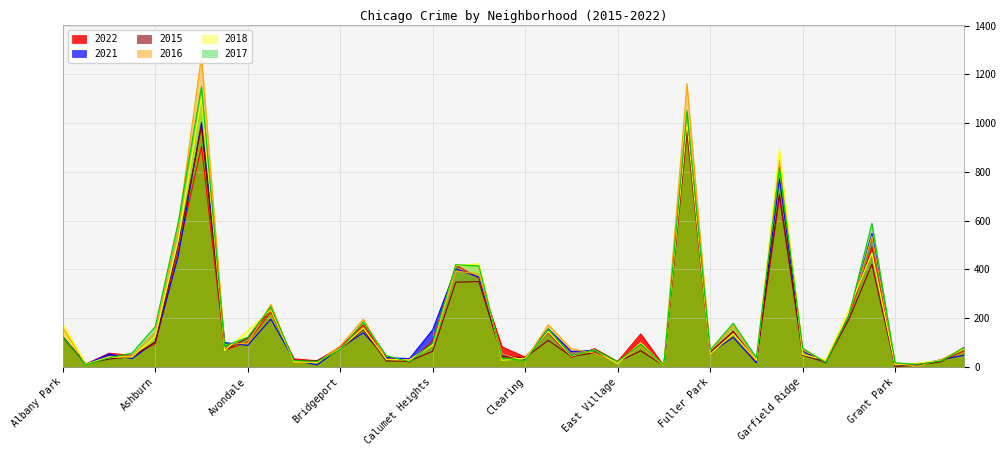

Reading left to right, extract all data points from this chart.

2022: Albany Park=123	Andersonville=11	Archer Heights=56	Armour Square=47	Ashburn=95	Auburn Gresham=477	Austin=904	Avalon Park=69	Avondale=102	Belmont Cragin=226	Beverly=33	Boystown=25	Bridgeport=82	Brighton Park=172	Bucktown=38	Burnside=19	Calumet Heights=106	Chatham=417	Chicago Lawn=365	Chinatown=82	Clearing=40	Douglas=140	Dunning=39	East Side=75	East Village=22	Edgewater=135	Edison Park=5	Englewood=960	Fuller Park=51	Gage Park=146	Galewood=20	Garfield Park=695	Garfield Ridge=69	Gold Coast=17	Grand Boulevard=208	Grand Crossing=491	Grant Park=12	Greektown=12	Hegewisch=25	Hermosa=66
2021: Albany Park=124	Andersonville=11	Archer Heights=53	Armour Square=34	Ashburn=103	Auburn Gresham=457	Austin=1002	Avalon Park=100	Avondale=88	Belmont Cragin=196	Beverly=28	Boystown=8	Bridgeport=77	Brighton Park=140	Bucktown=38	Burnside=34	Calumet Heights=152	Chatham=402	Chicago Lawn=368	Chinatown=50	Clearing=31	Douglas=156	Dunning=63	East Side=68	East Village=15	Edgewater=95	Edison Park=3	Englewood=1001	Fuller Park=58	Gage Park=121	Galewood=17	Garfield Park=772	Garfield Ridge=67	Gold Coast=17	Grand Boulevard=211	Grand Crossing=547	Grant Park=7	Greektown=8	Hegewisch=30	Hermosa=48
2015: Albany Park=122	Andersonville=13	Archer Heights=32	Armour Square=42	Ashburn=102	Auburn Gresham=502	Austin=986	Avalon Park=70	Avondale=118	Belmont Cragin=236	Beverly=23	Boystown=25	Bridgeport=73	Brighton Park=153	Bucktown=24	Burnside=24	Calumet Heights=64	Chatham=347	Chicago Lawn=350	Chinatown=42	Clearing=38	Douglas=109	Dunning=43	East Side=58	East Village=20	Edgewater=66	Edison Park=5	Englewood=978	Fuller Park=62	Gage Park=144	Galewood=27	Garfield Park=709	Garfield Ridge=48	Gold Coast=19	Grand Boulevard=194	Grand Crossing=421	Grant Park=2	Greektown=7	Hegewisch=21	Hermosa=81
2016: Albany Park=161	Andersonville=11	Archer Heights=42	Armour Square=45	Ashburn=144	Auburn Gresham=580	Austin=1273	Avalon Park=92	Avondale=97	Belmont Cragin=257	Beverly=19	Boystown=18	Bridgeport=85	Brighton Park=196	Bucktown=31	Burnside=30	Calumet Heights=91	Chatham=393	Chicago Lawn=381	Chinatown=53	Clearing=26	Douglas=173	Dunning=74	East Side=56	East Village=19	Edgewater=85	Edison Park=4	Englewood=1162	Fuller Park=64	Gage Park=171	Galewood=27	Garfield Park=848	Garfield Ridge=70	Gold Coast=22	Grand Boulevard=210	Grand Crossing=537	Grant Park=13	Greektown=3	Hegewisch=31	Hermosa=76
2018: Albany Park=177	Andersonville=11	Archer Heights=40	Armour Square=41	Ashburn=125	Auburn Gresham=523	Austin=1108	Avalon Park=67	Avondale=149	Belmont Cragin=234	Beverly=22	Boystown=19	Bridgeport=75	Brighton Park=159	Bucktown=31	Burnside=27	Calumet Heights=89	Chatham=415	Chicago Lawn=423	Chinatown=27	Clearing=36	Douglas=145	Dunning=44	East Side=70	East Village=13	Edgewater=99	Edison Park=4	Englewood=1001	Fuller Park=52	Gage Park=136	Galewood=27	Garfield Park=894	Garfield Ridge=51	Gold Coast=28	Grand Boulevard=235	Grand Crossing=467	Grant Park=8	Greektown=16	Hegewisch=26	Hermosa=76
2017: Albany Park=123	Andersonville=9	Archer Heights=37	Armour Square=57	Ashburn=165	Auburn Gresham=596	Austin=1149	Avalon Park=86	Avondale=121	Belmont Cragin=247	Beverly=26	Boystown=22	Bridgeport=70	Brighton Park=184	Bucktown=46	Burnside=21	Calumet Heights=97	Chatham=419	Chicago Lawn=414	Chinatown=36	Clearing=26	Douglas=156	Dunning=46	East Side=70	East Village=22	Edgewater=92	Edison Park=8	Englewood=1051	Fuller Park=69	Gage Park=179	Galewood=38	Garfield Park=818	Garfield Ridge=77	Gold Coast=18	Grand Boulevard=210	Grand Crossing=589	Grant Park=17	Greektown=10	Hegewisch=25	Hermosa=80